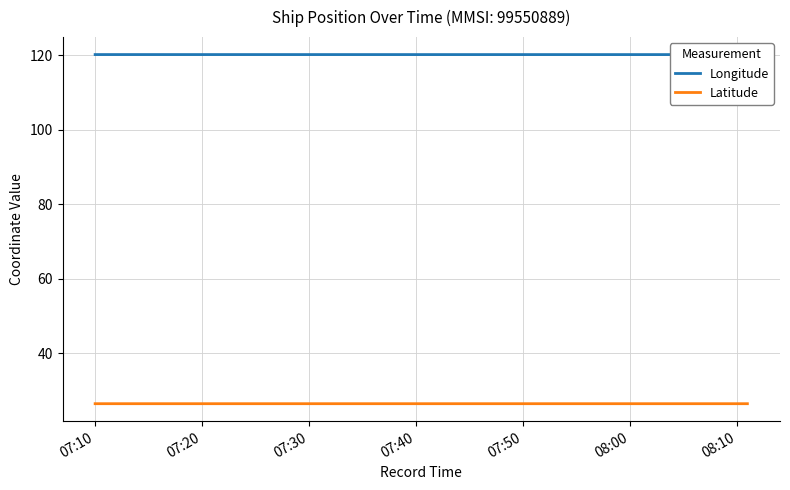

What are all the series names shown in the legend?

Longitude, Latitude